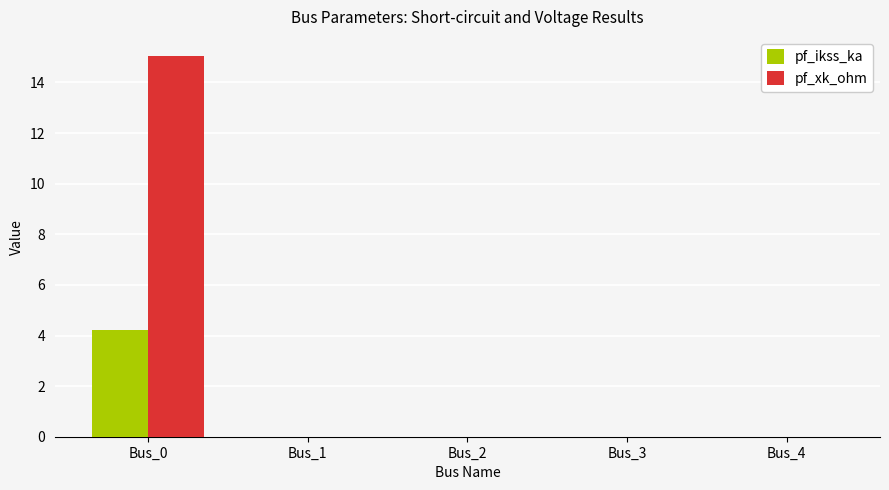

What is the sum of all pf_ikss_ka values?

4.2